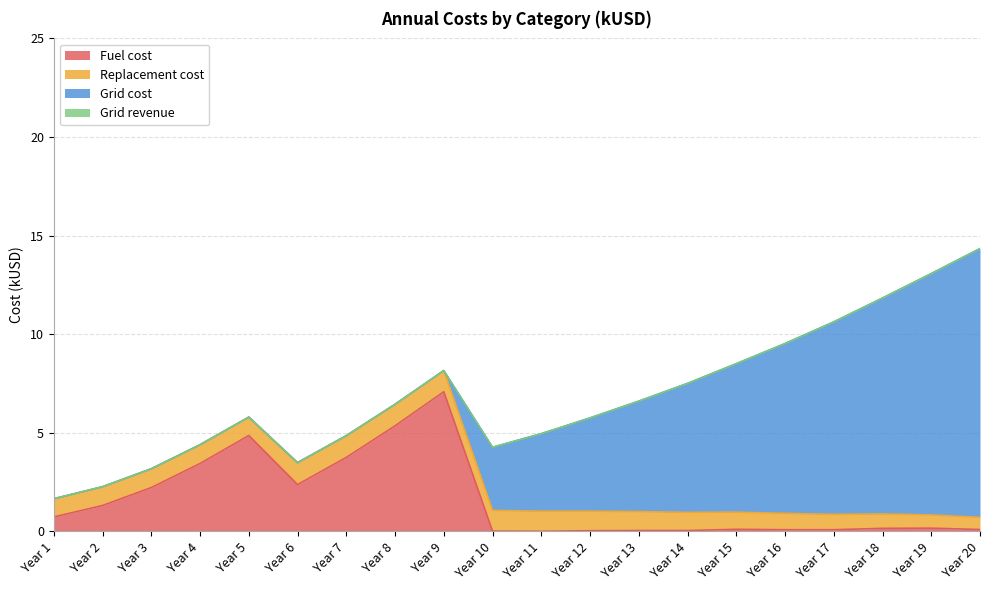

Which has a higher value, Year 6 or Year 18?

Year 6